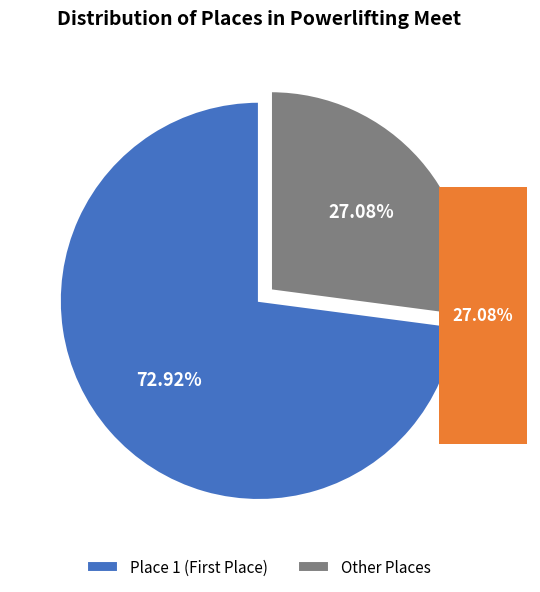

Is DQ / Other the majority of the pie?

No